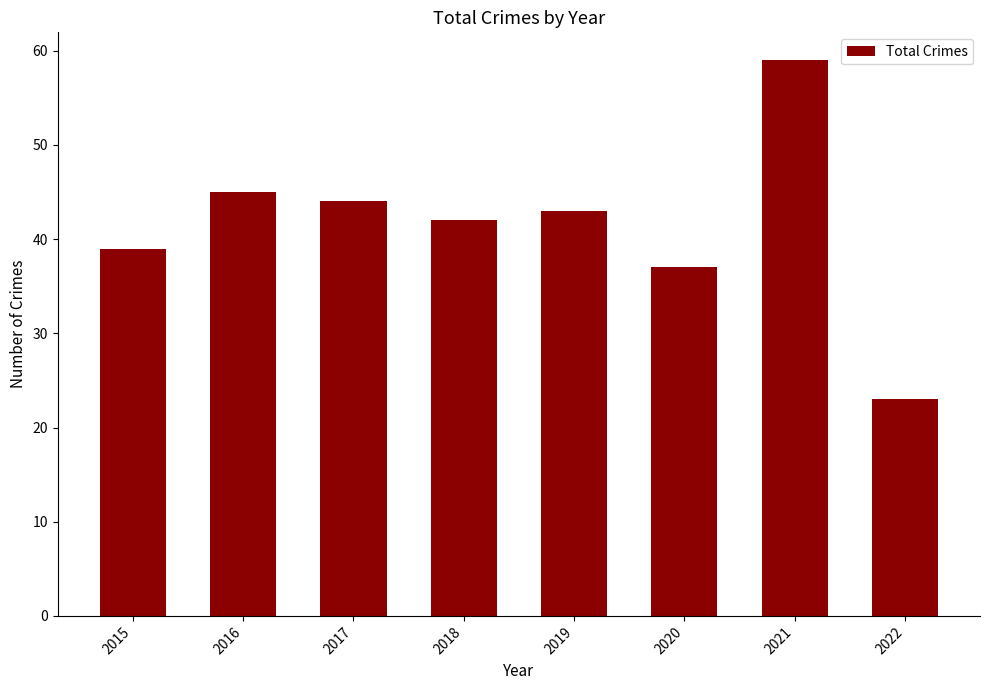

What is the difference between the maximum and minimum values?

36